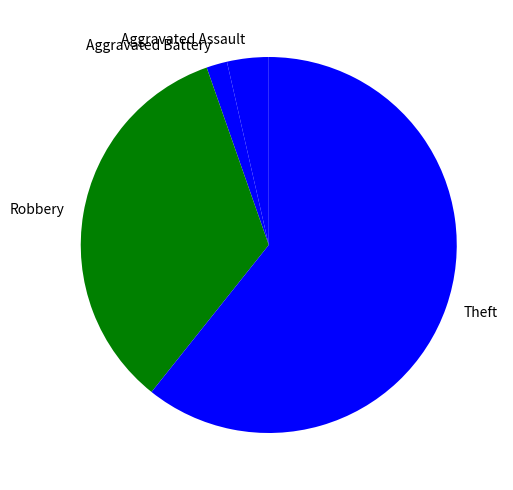

Does any single category account for the majority?

Yes